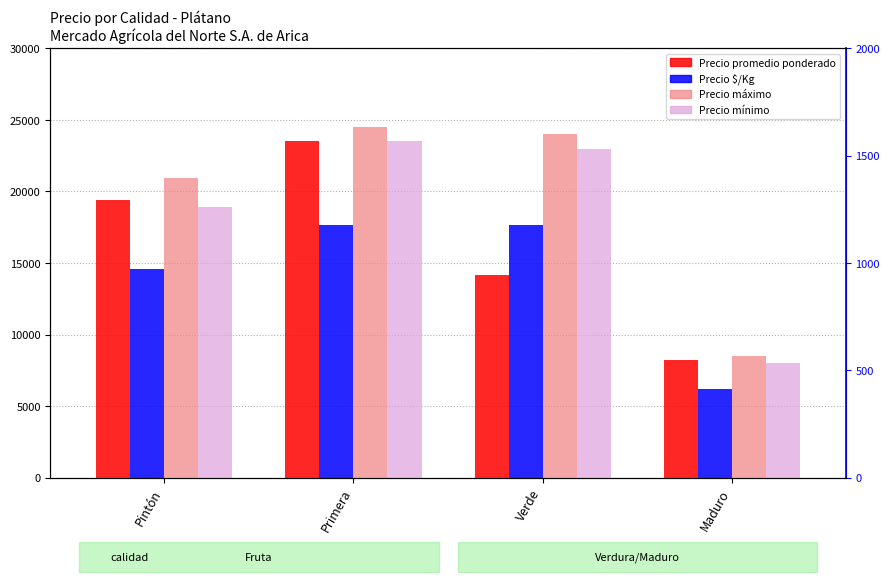

Reading left to right, what are all the values shown in this chart?

Precio promedio ponderado: 19431	23517	14192	8250
Precio máximo: 20944	24500	24000	8500
Precio mínimo: 18944	23500	23000	8000
Precio $/Kg: 971	1176	1179	412